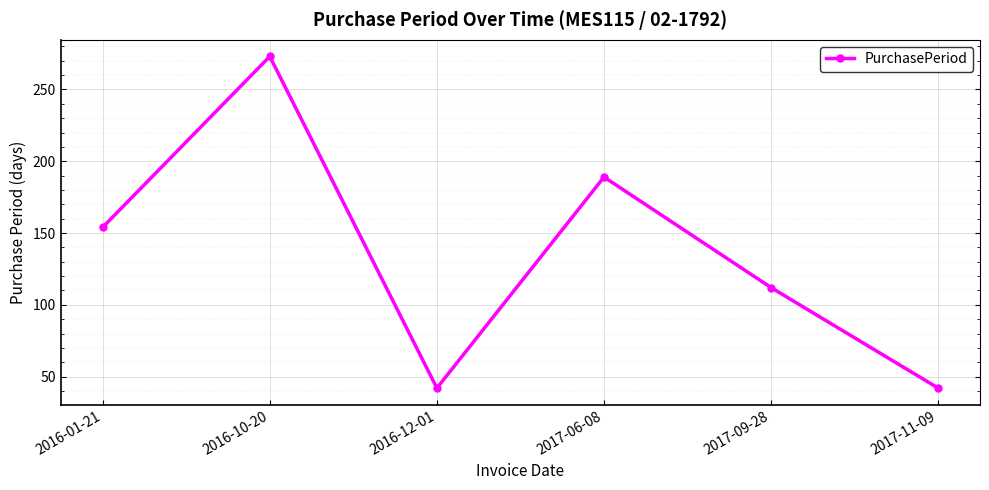

What is the difference between the values at 2016-10-20 and 2017-06-08?

84